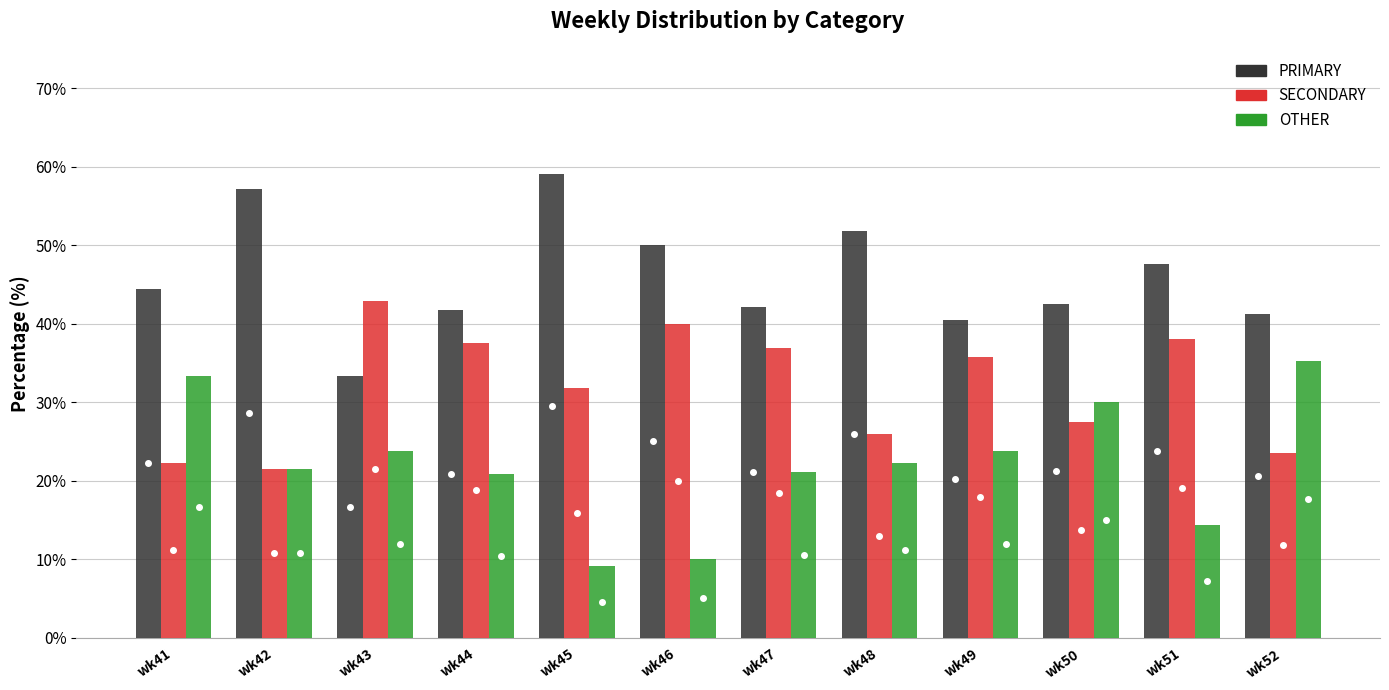

What is the maximum value for OTHER?

35.3